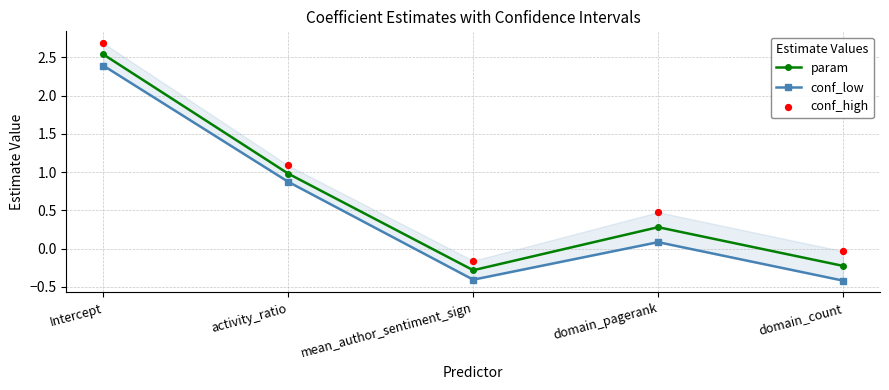

Which series has the largest total across all categories?

conf_high